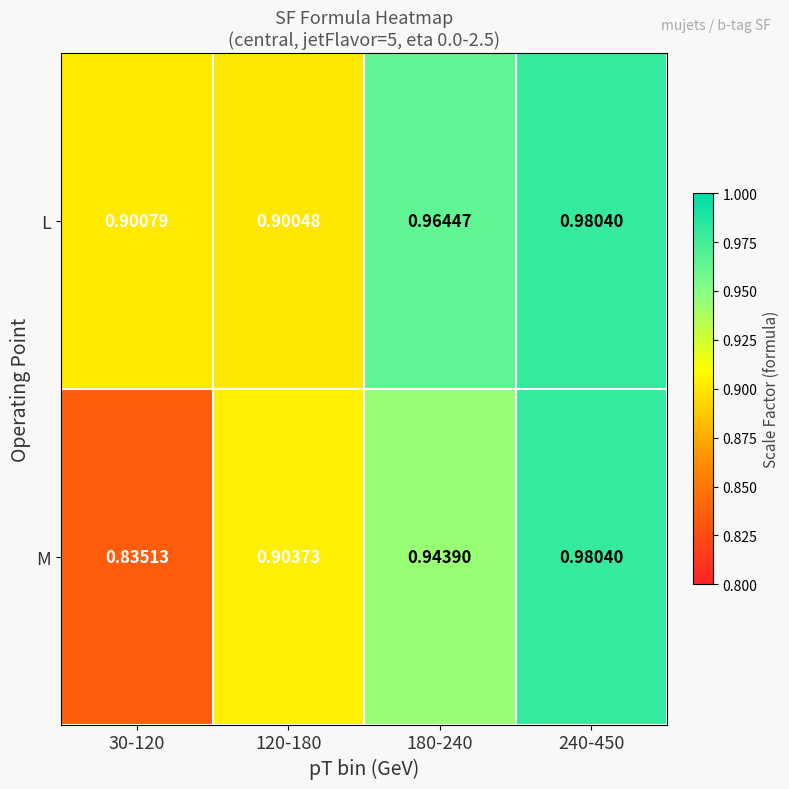

Is the value of M at 120-180 greater than the value of L at 120-180?

Yes